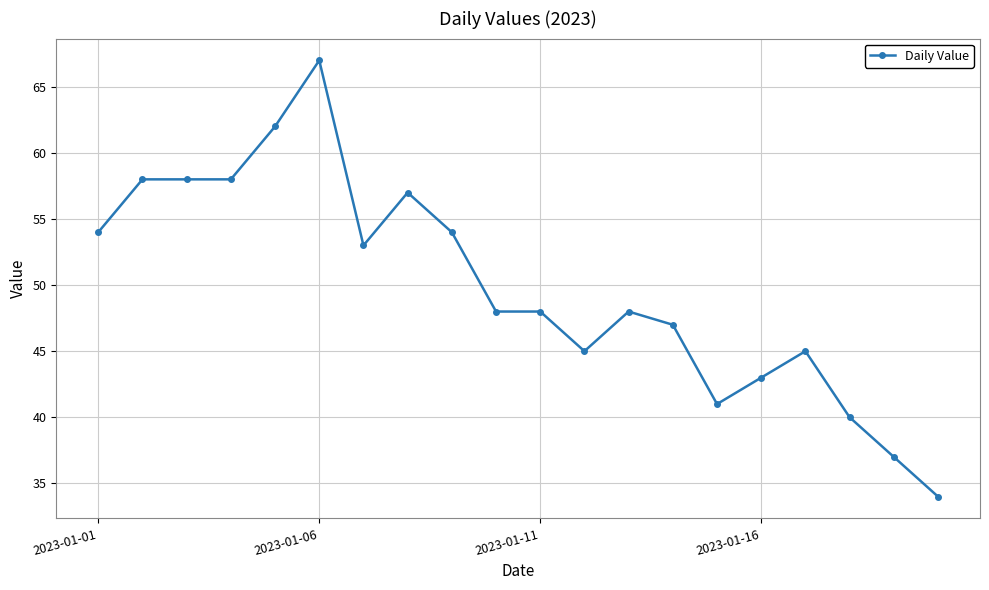

What is the value of the 11th point from the left?

48